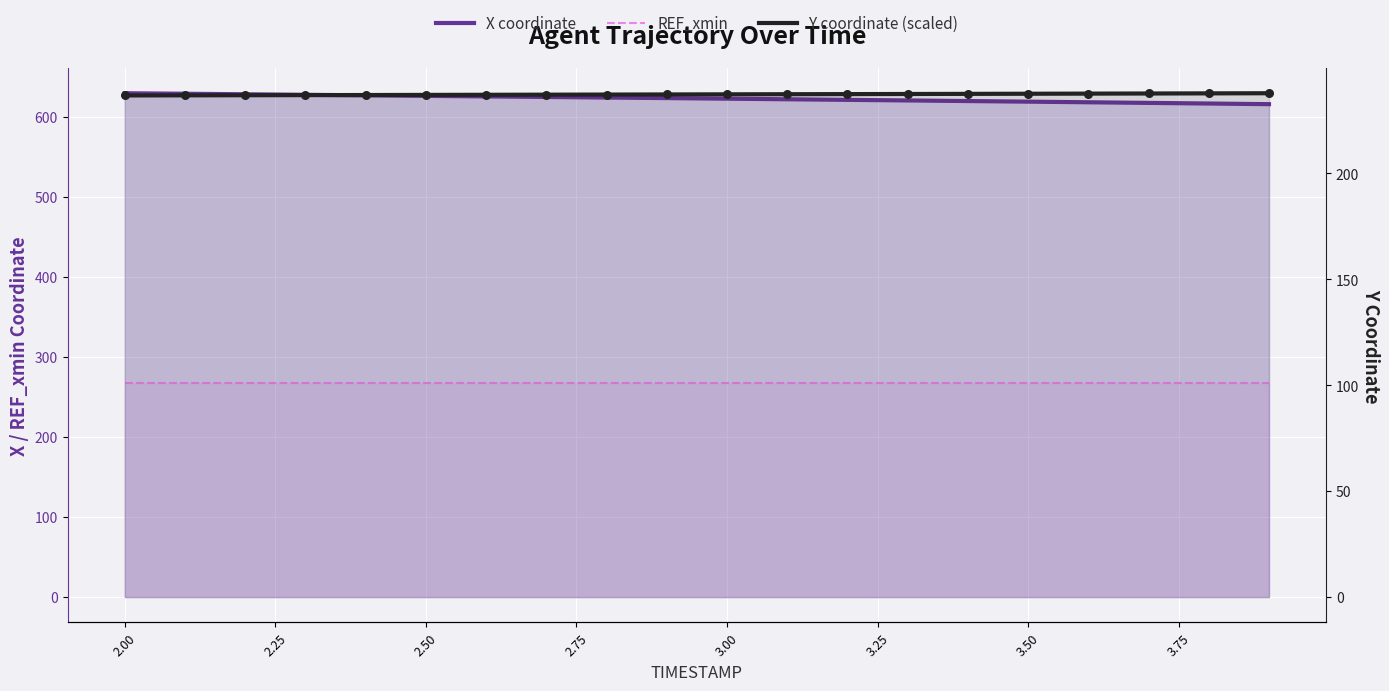

Which series has the widest spread of Y values?

X coordinate